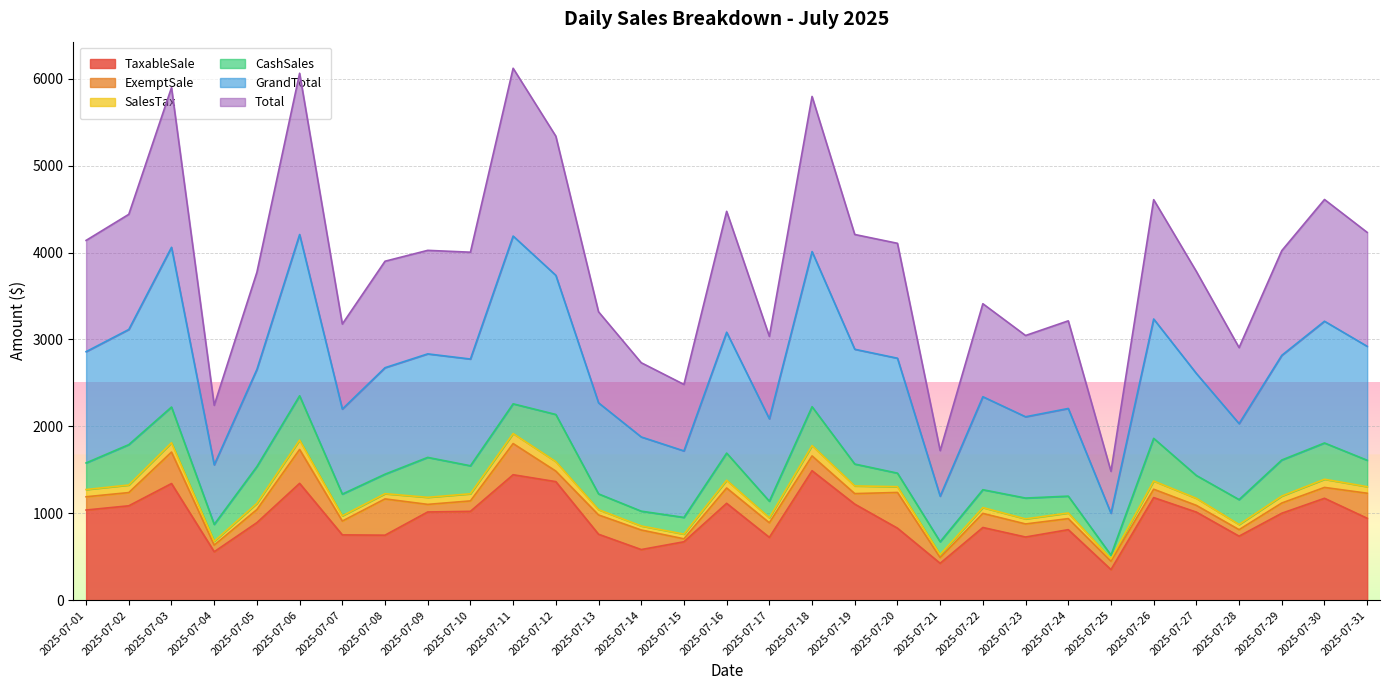

Where is the first local maximum for Total?

2025-07-03